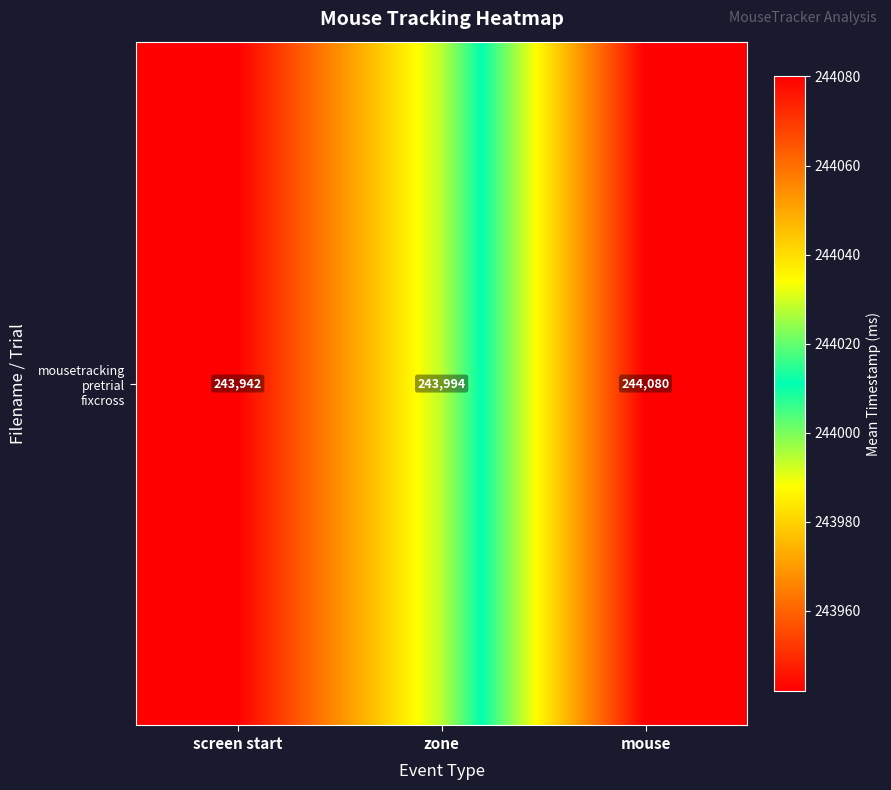

What is the ratio of the value at mouse to the value at zone?

1.0